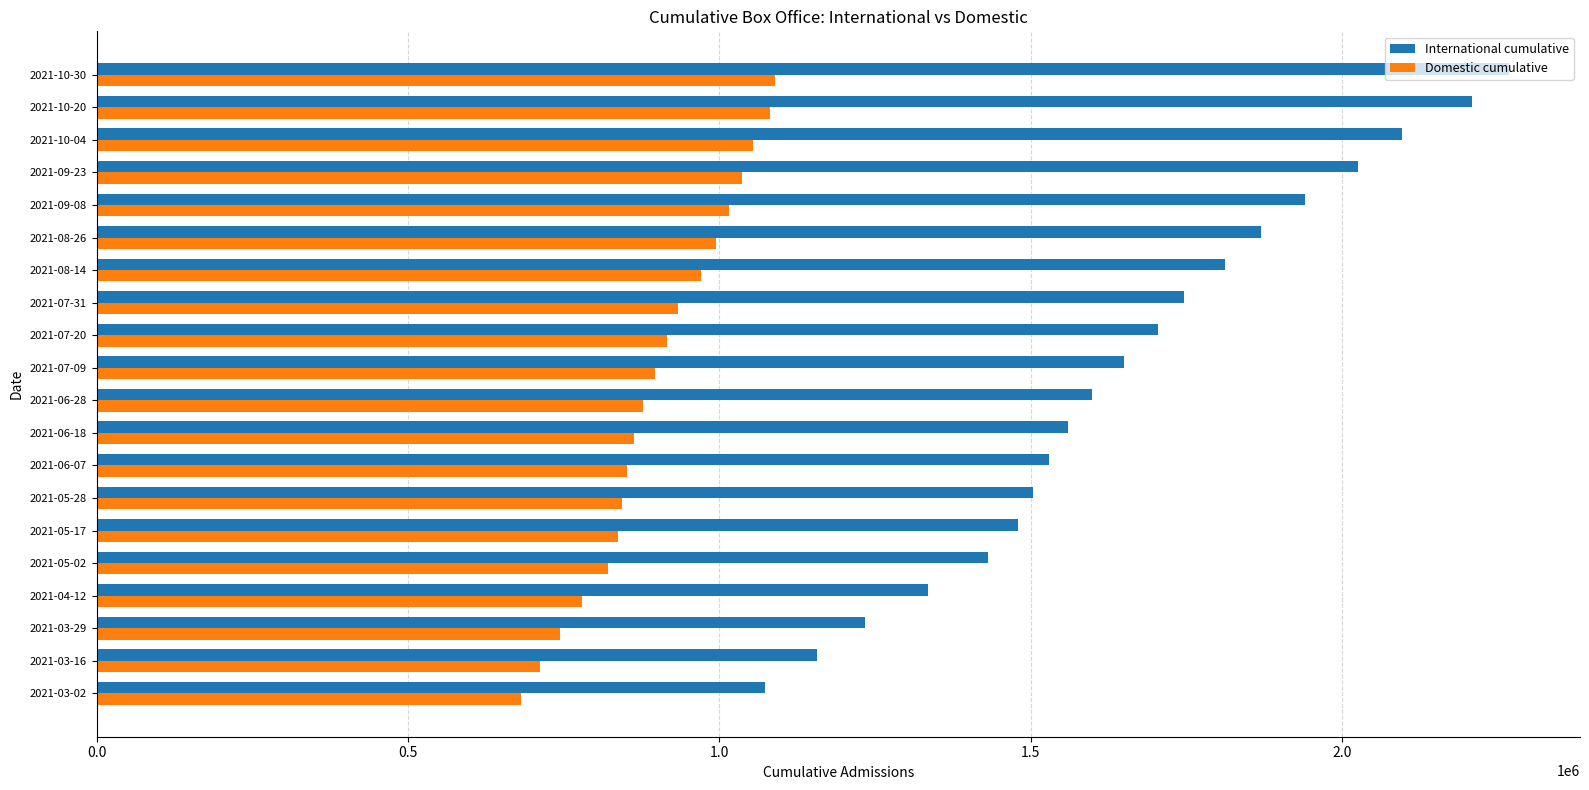

Between 2021-07-31 and 2021-09-23, which series saw the biggest shift?

International cumulative